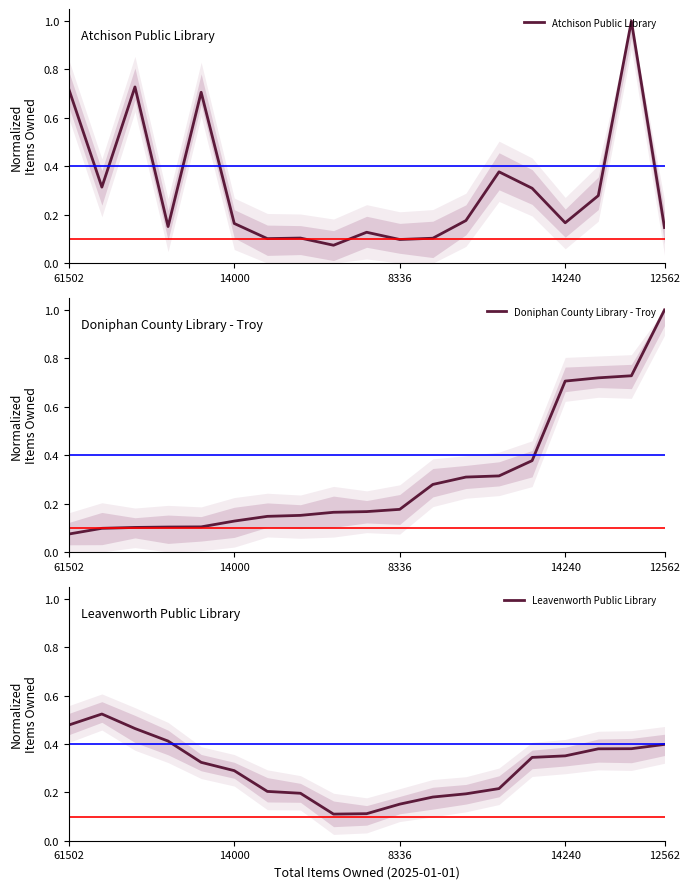

What is the value of the Atchison Public Library point at the 16th from the left?

0.2